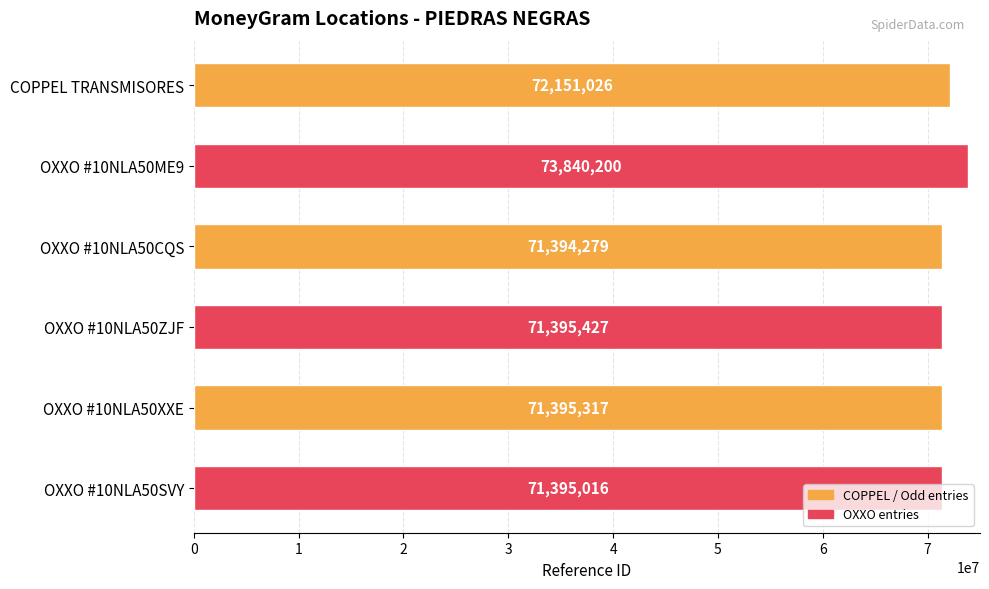

Between OXXO #10NLA50ZJF and OXXO #10NLA50ME9, which is larger?

OXXO #10NLA50ME9